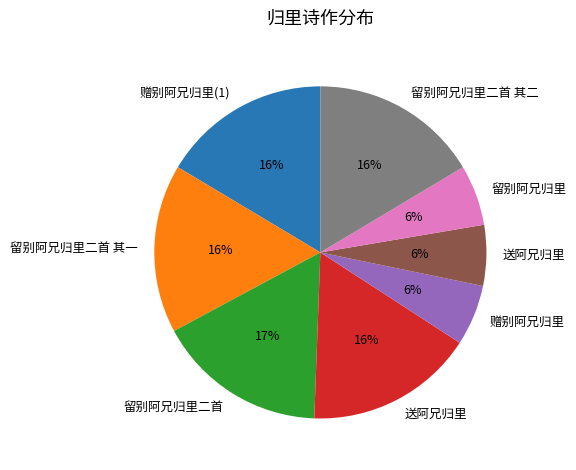

Does any single category account for the majority?

No